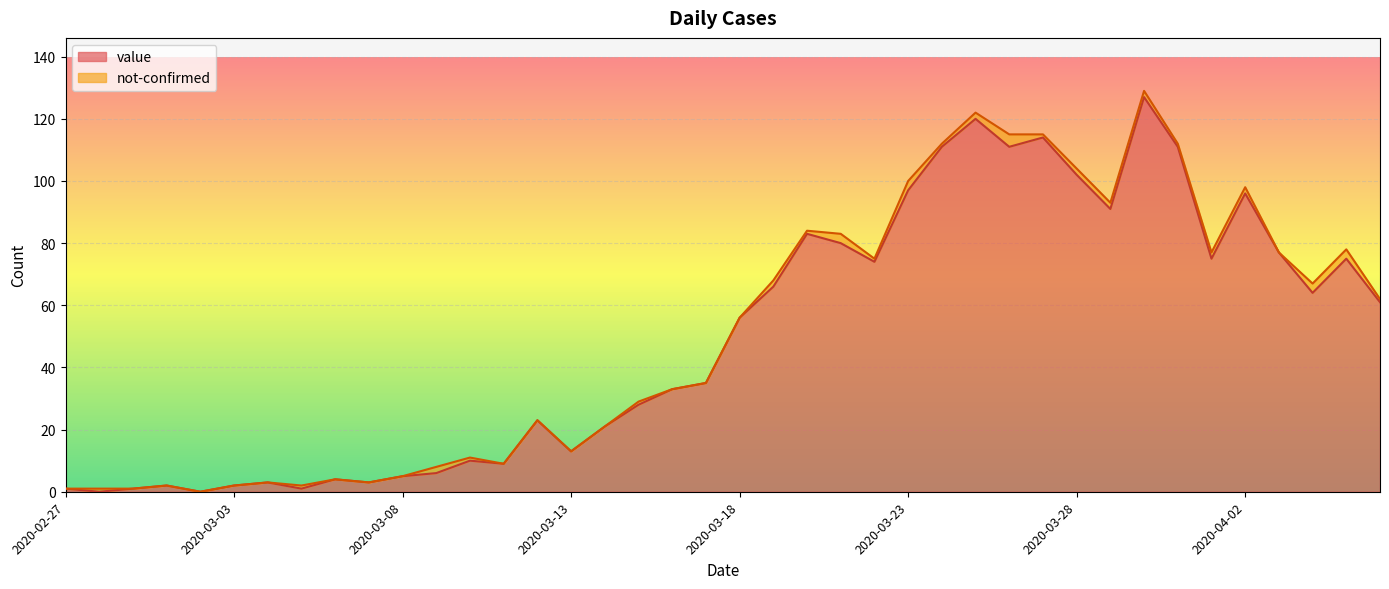

What position from the left is 2020-03-15?

18